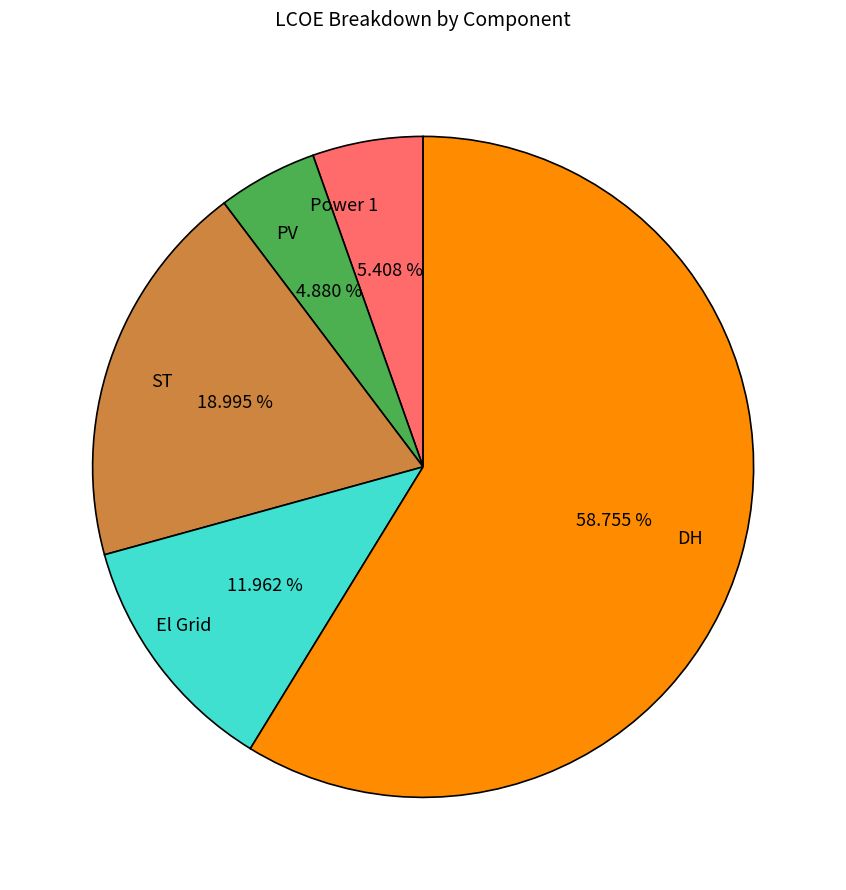

How many segments does this pie chart have?

5